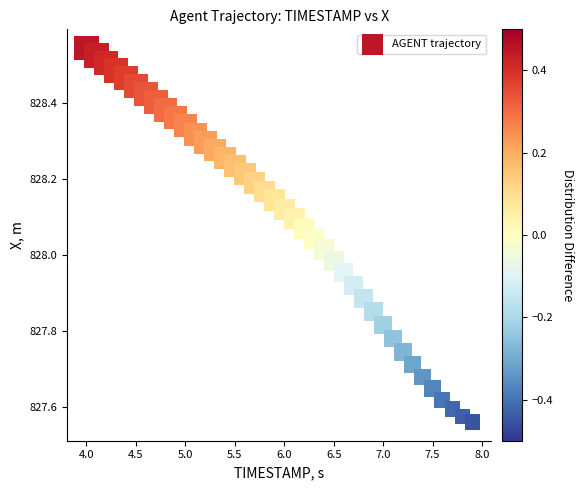

What is the range of Y values (max minus min)?

1.0